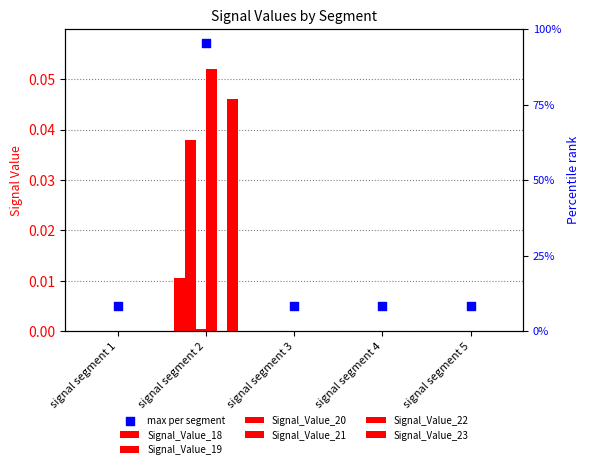

Is the value of Signal_Value_19 at signal segment 3 greater than the value of Signal_Value_21 at signal segment 2?

No